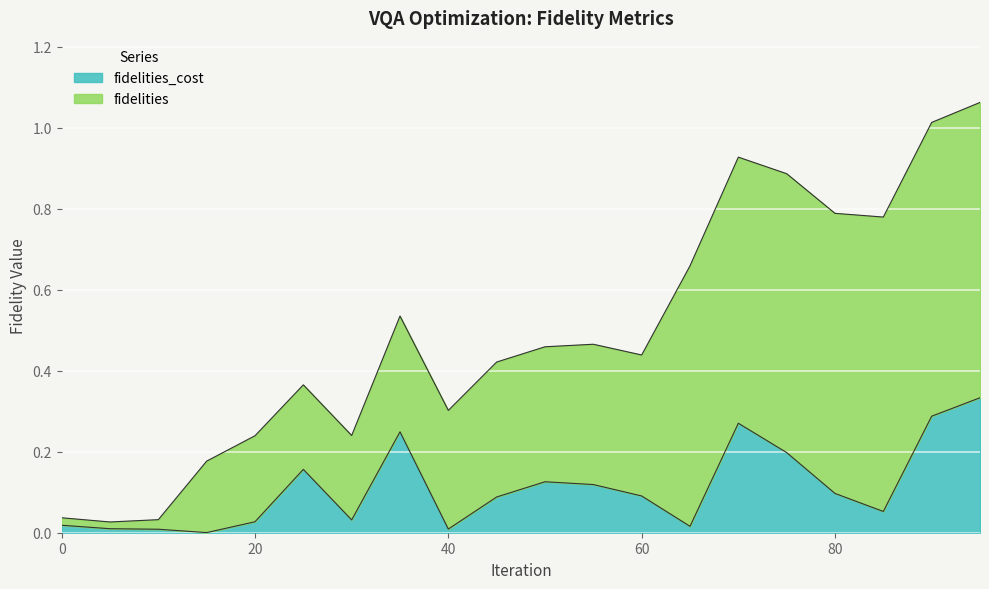

Which label corresponds to the smallest value in the chart?

15